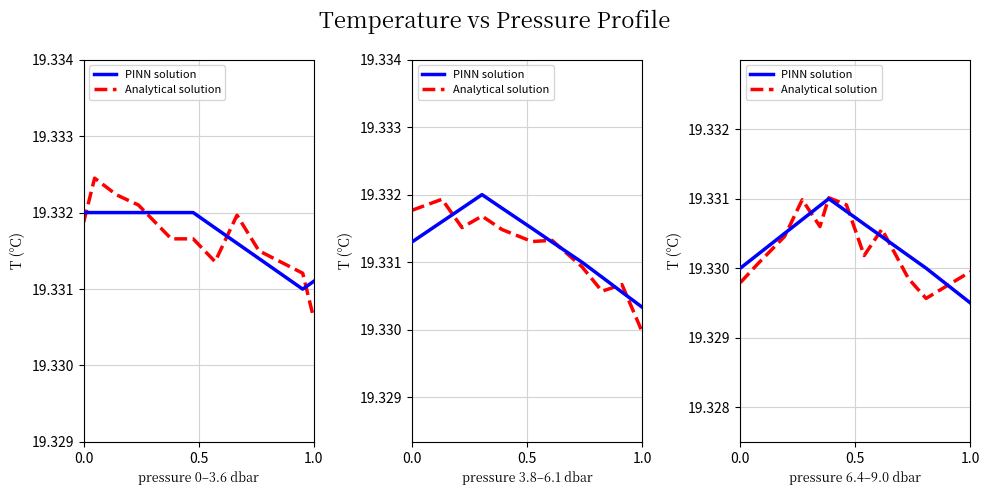

The value of PINN solution at 0.0 is 34.6. True or false?

False